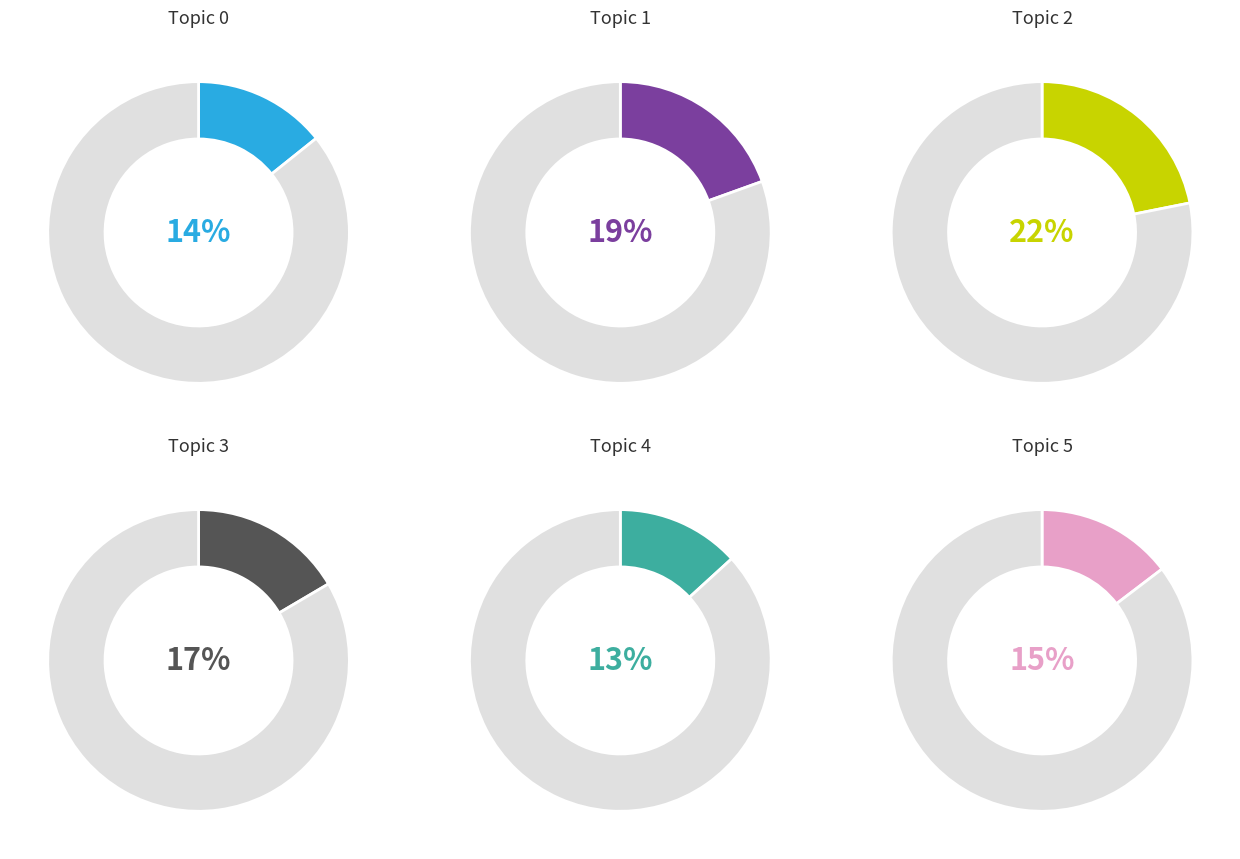

Rank the categories by value from highest to lowest.

Topic 2, Topic 1, Topic 3, Topic 5, Topic 0, Topic 4